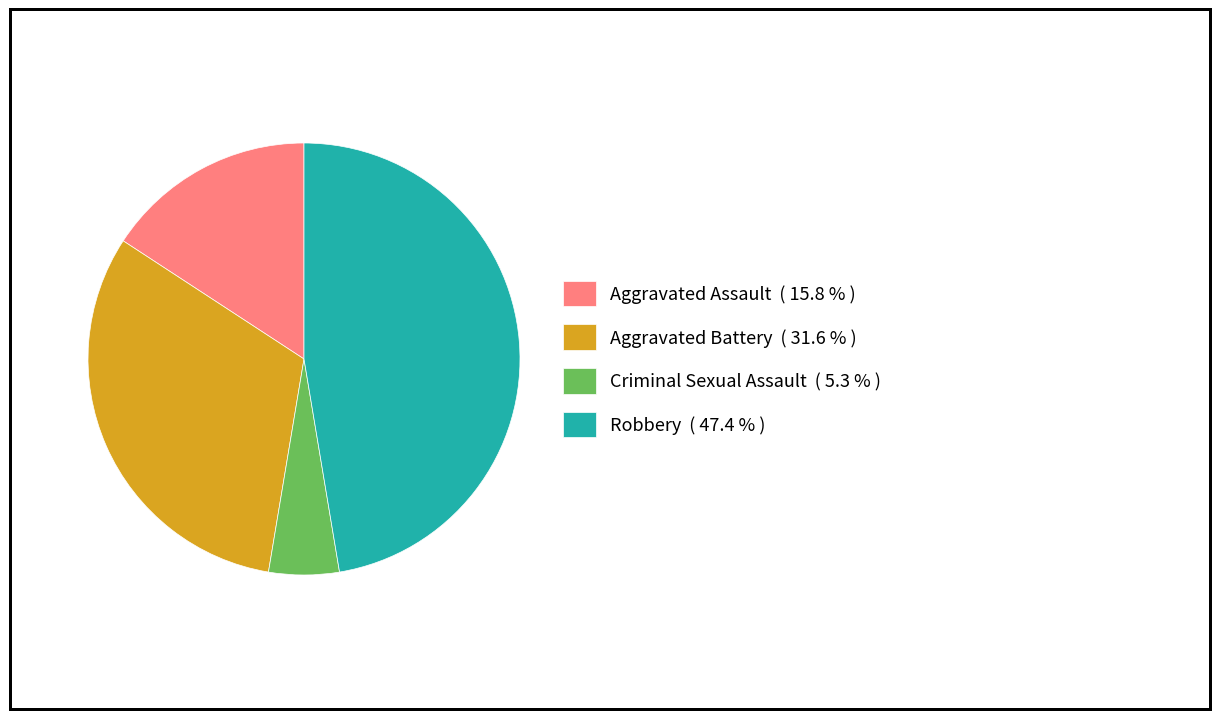

True or false: Criminal Sexual Assault accounts for 5% of the total.

True